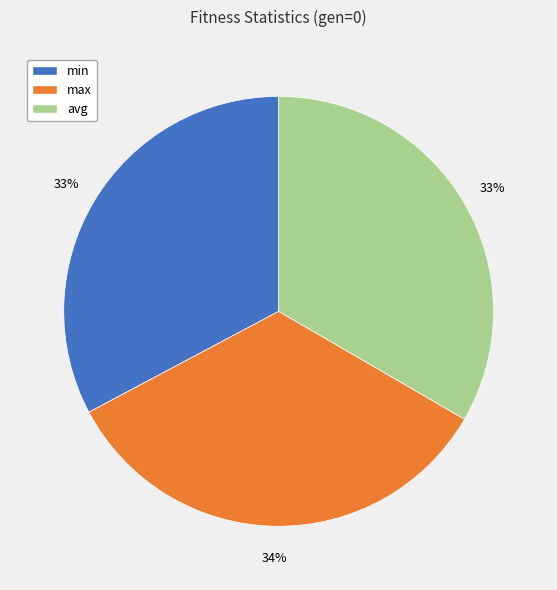

Between max and min, which is larger?

max